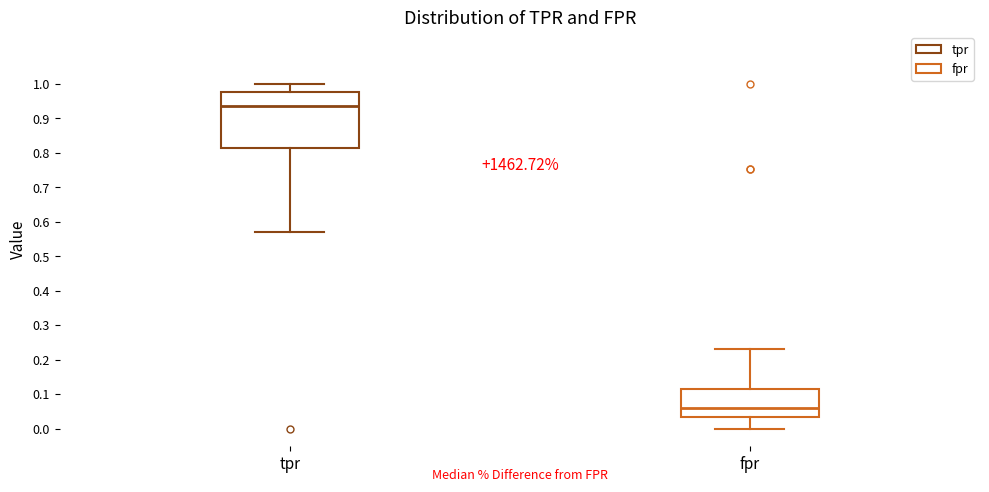

Which box has the highest median line?

tpr